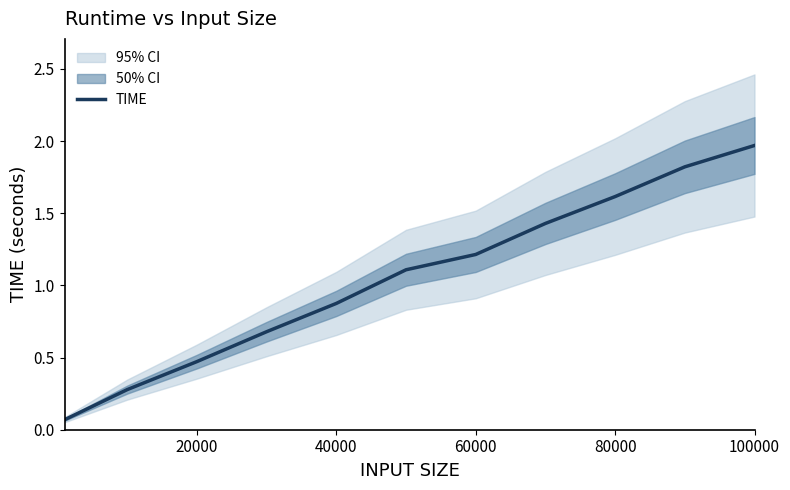

The TIME series shows 0.9 at 40000. True or false?

True